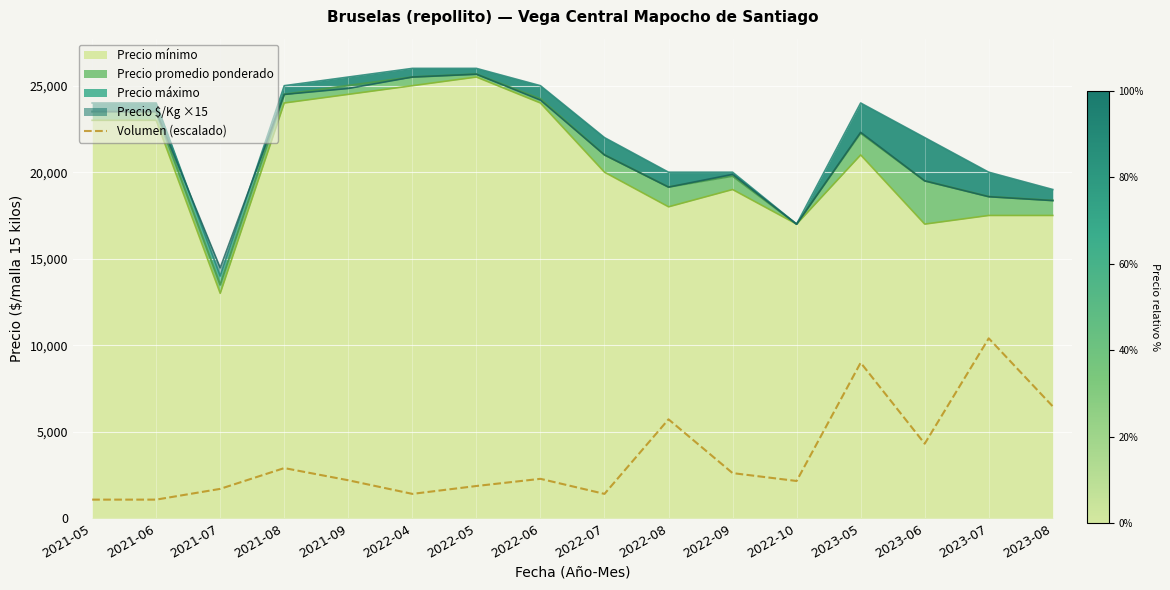

What is the average value?

3534.9